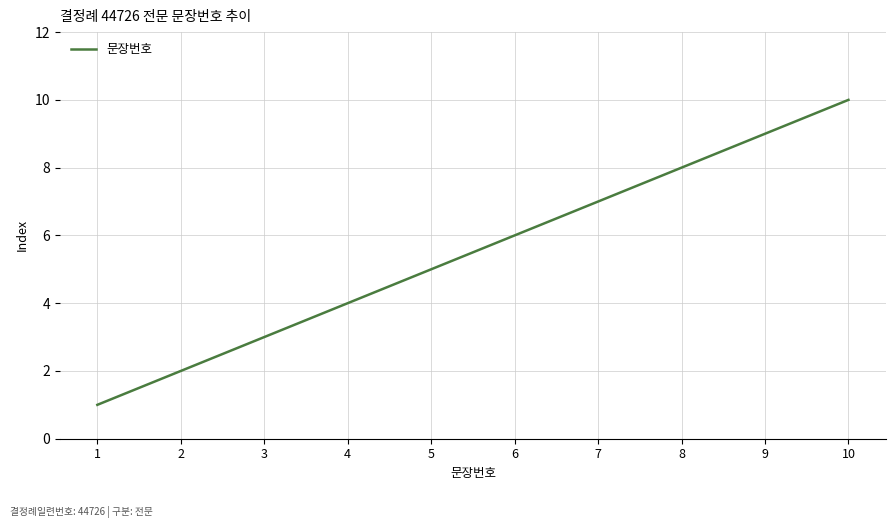

True or false: the data shows 11 at 7.

False